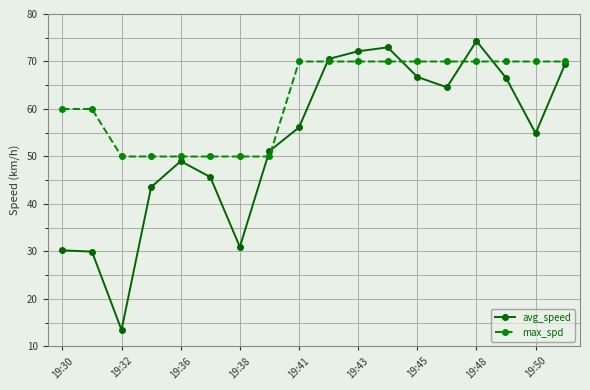

Count the number of data series in this chart.

2